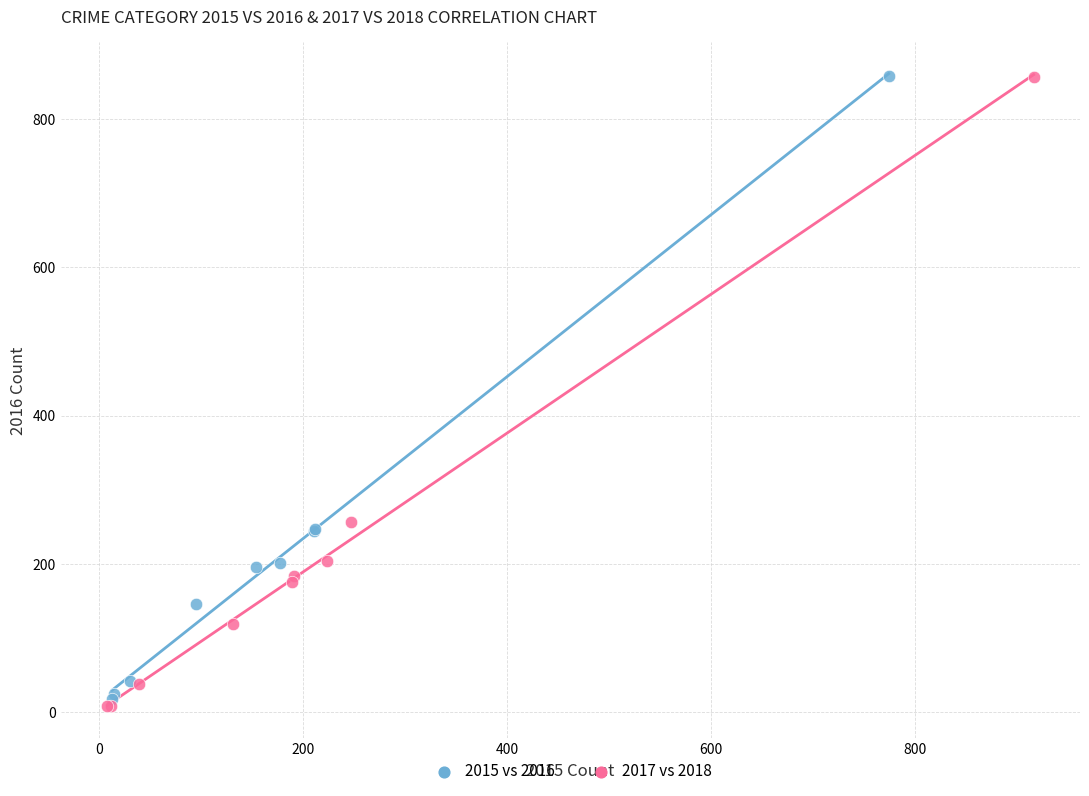

Which series has the largest Y range (max minus min)?

2017 vs 2018